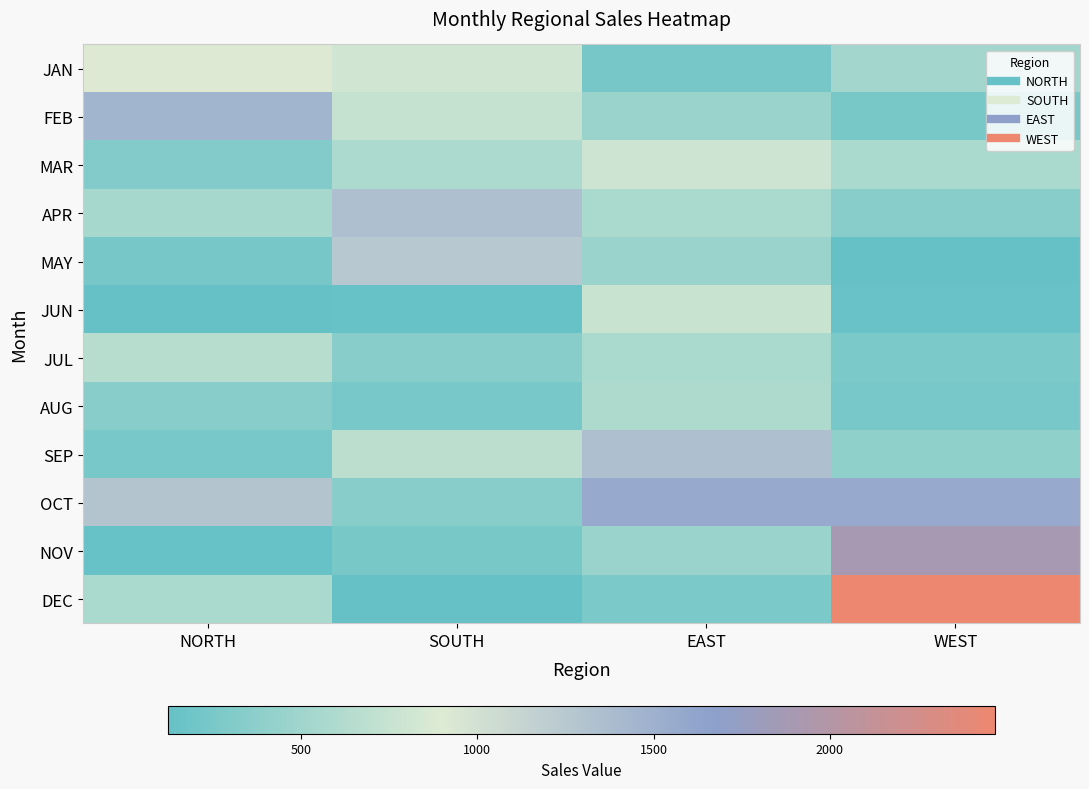

Reading right to left, transcribe all the data shown in this chart.

JAN: WEST=519	EAST=234	SOUTH=819	NORTH=903
FEB: WEST=245	EAST=456	SOUTH=739	NORTH=1456
MAR: WEST=567	EAST=789	SOUTH=586	NORTH=324
APR: WEST=345	EAST=567	SOUTH=1344	NORTH=546
MAY: WEST=127	EAST=456	SOUTH=1256	NORTH=234
JUN: WEST=145	EAST=765	SOUTH=134	NORTH=123
JUL: WEST=276	EAST=568	SOUTH=345	NORTH=654
AUG: WEST=258	EAST=598	SOUTH=256	NORTH=347
SEP: WEST=399	EAST=1344	SOUTH=678	NORTH=258
OCT: WEST=1567	EAST=1566	SOUTH=356	NORTH=1289
NOV: WEST=1896	EAST=456	SOUTH=245	NORTH=134
DEC: WEST=2468	EAST=278	SOUTH=123	NORTH=567